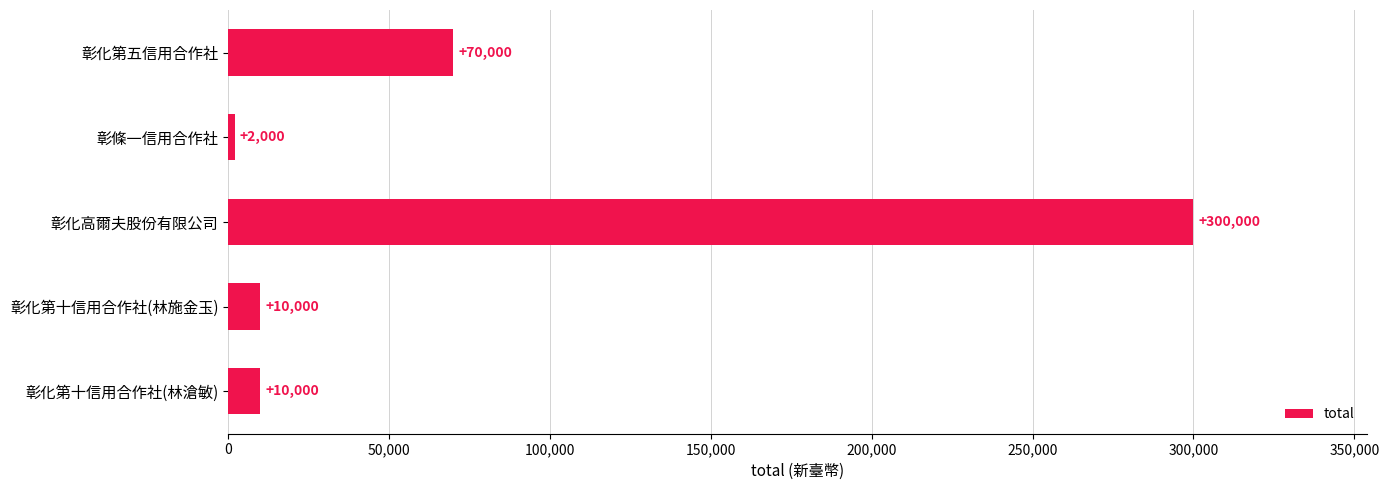

Count the number of data series in this chart.

1